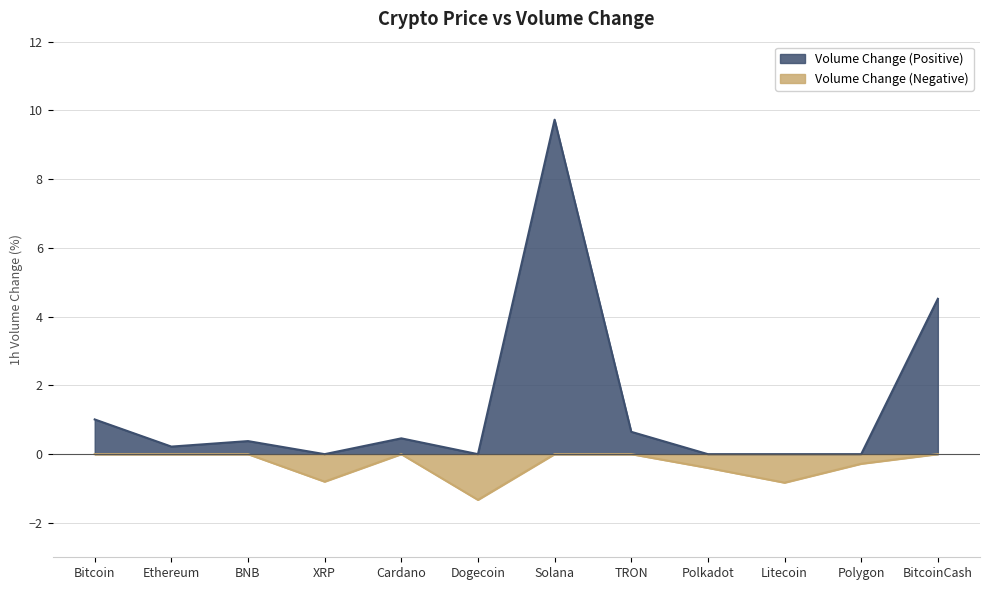

Where is the first local maximum?

BNB